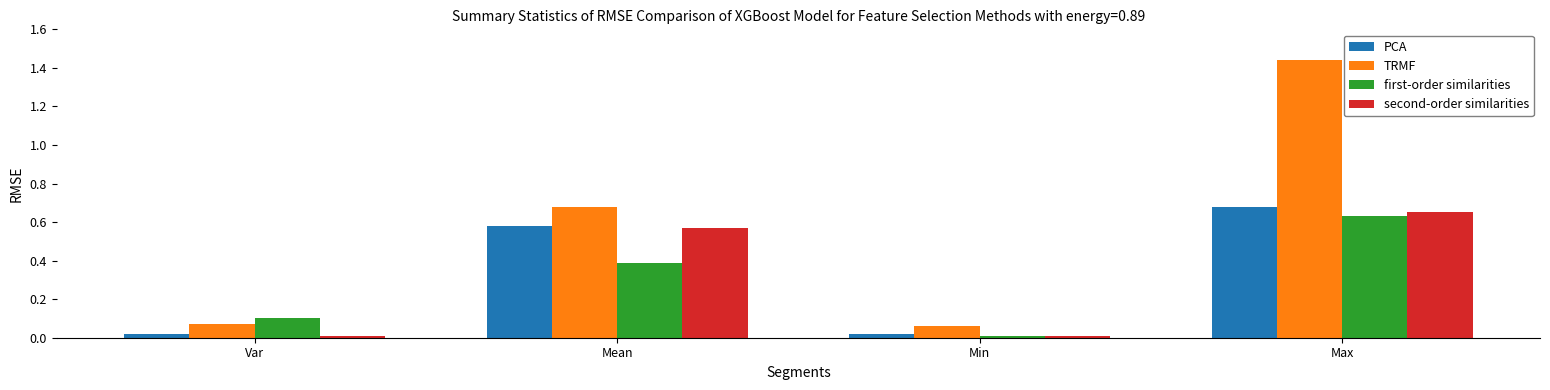

What position from the left is Max?

4